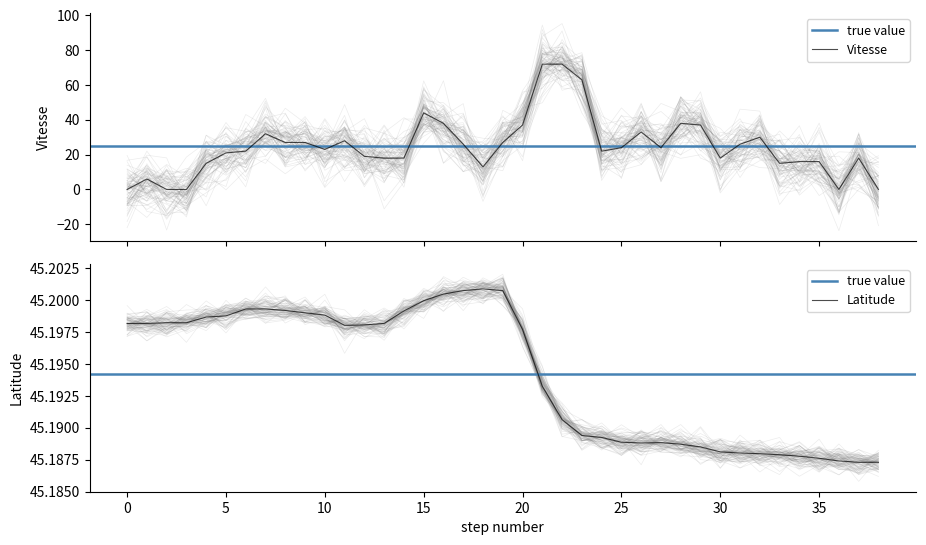

What is the total value across all series at 29?

58.2